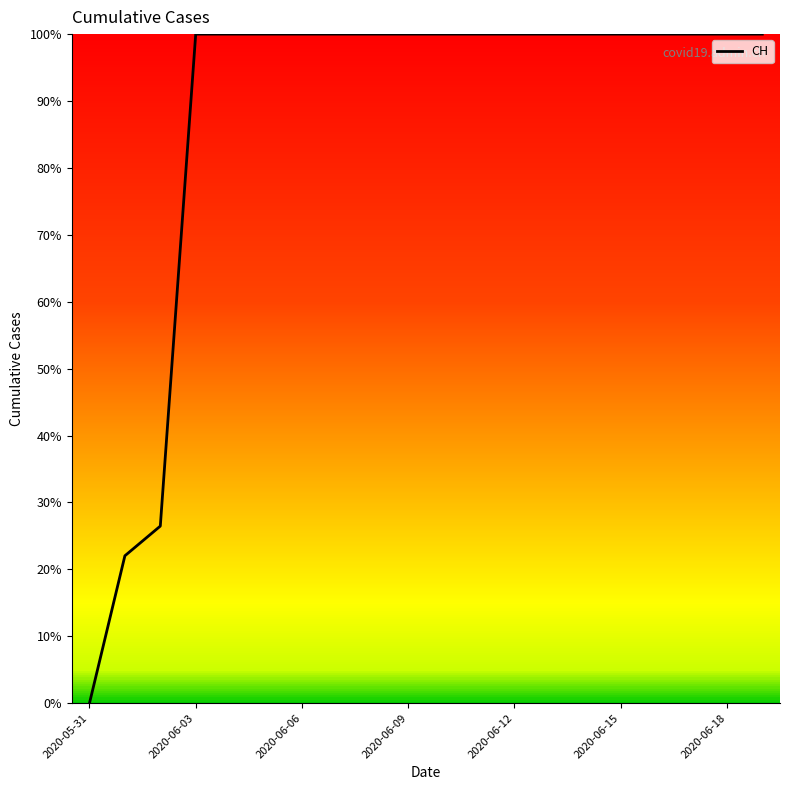

What is the greatest value displayed?

100.0